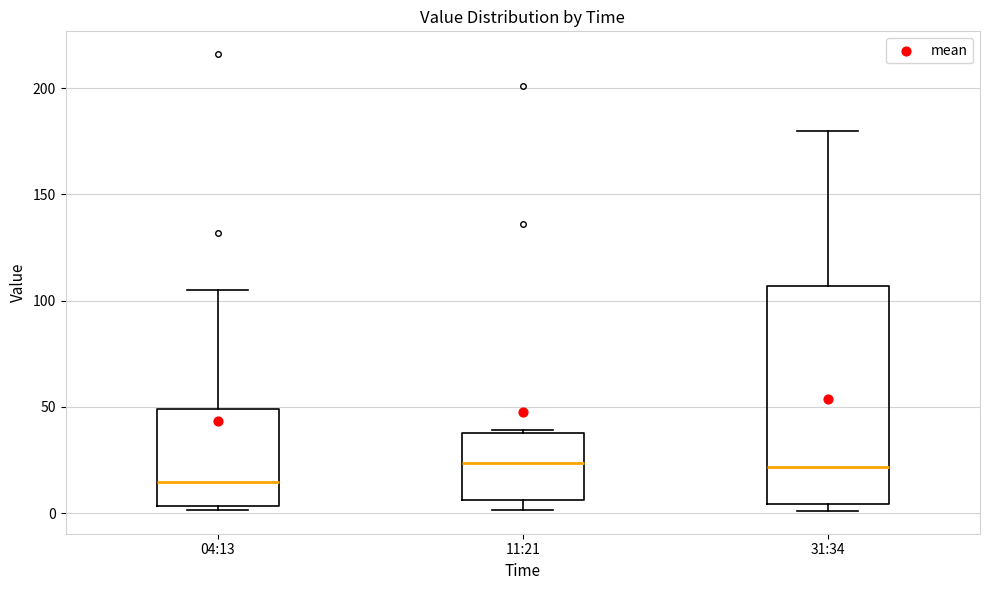

Which box is the tallest, from its lower edge to its upper edge?

31:34